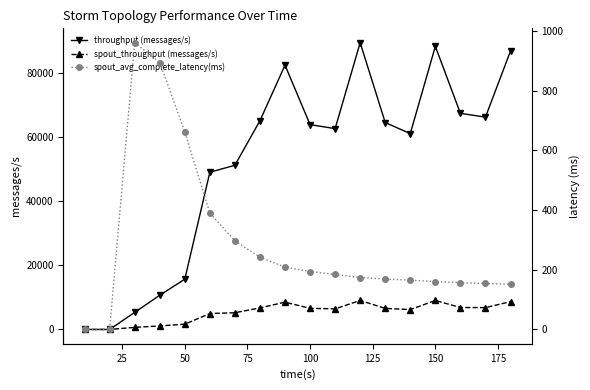

True or false: spout_throughput (messages/s) and throughput (messages/s) intersect in this chart.

False